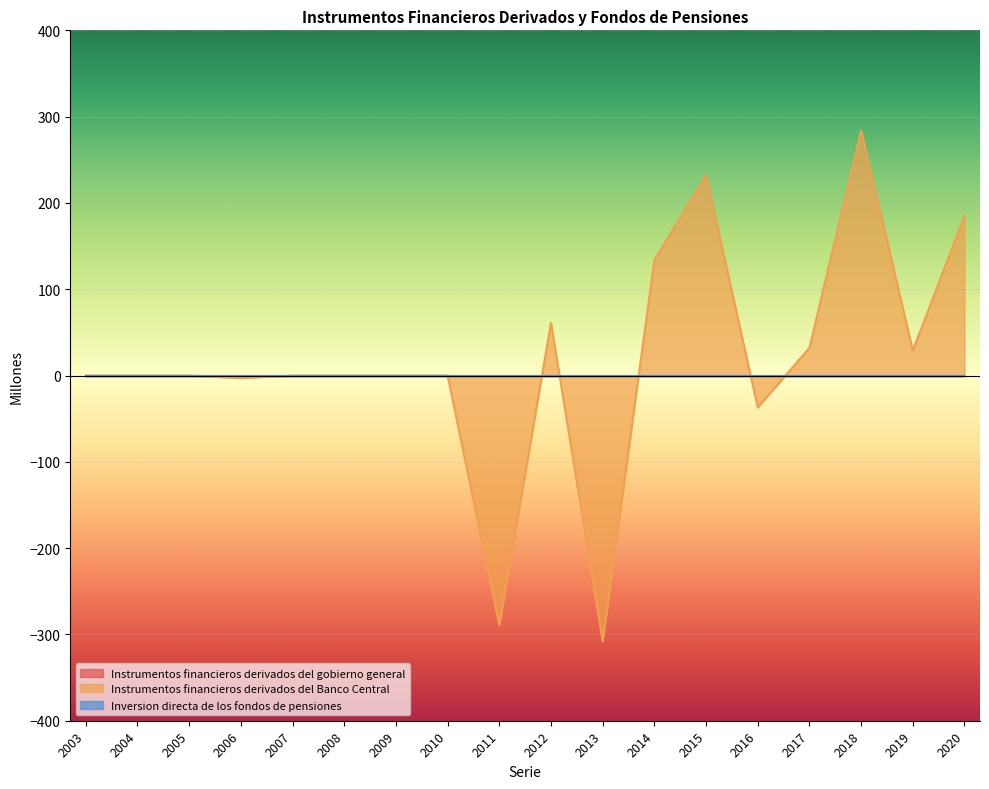

Is it true that Instrumentos financieros derivados del Banco Central equals -3 at 2006?

True